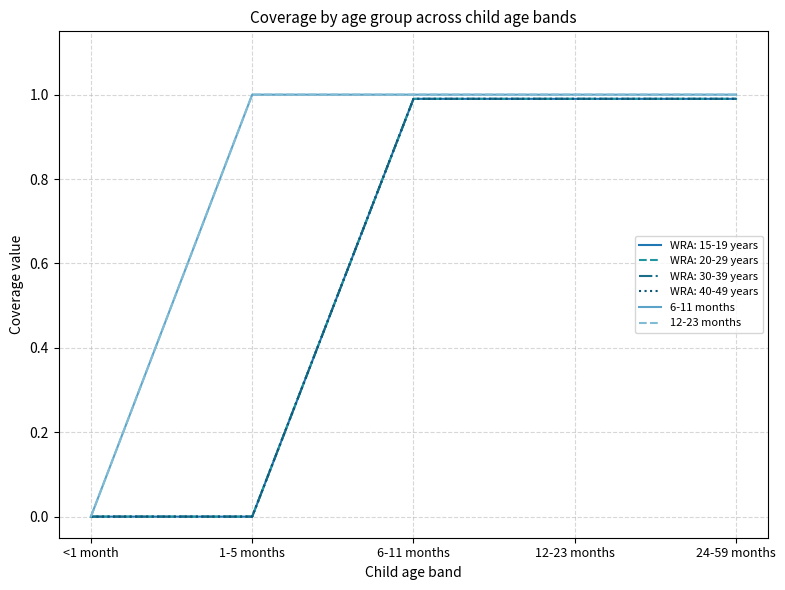

Does the chart display data point markers on the line(s)?

No